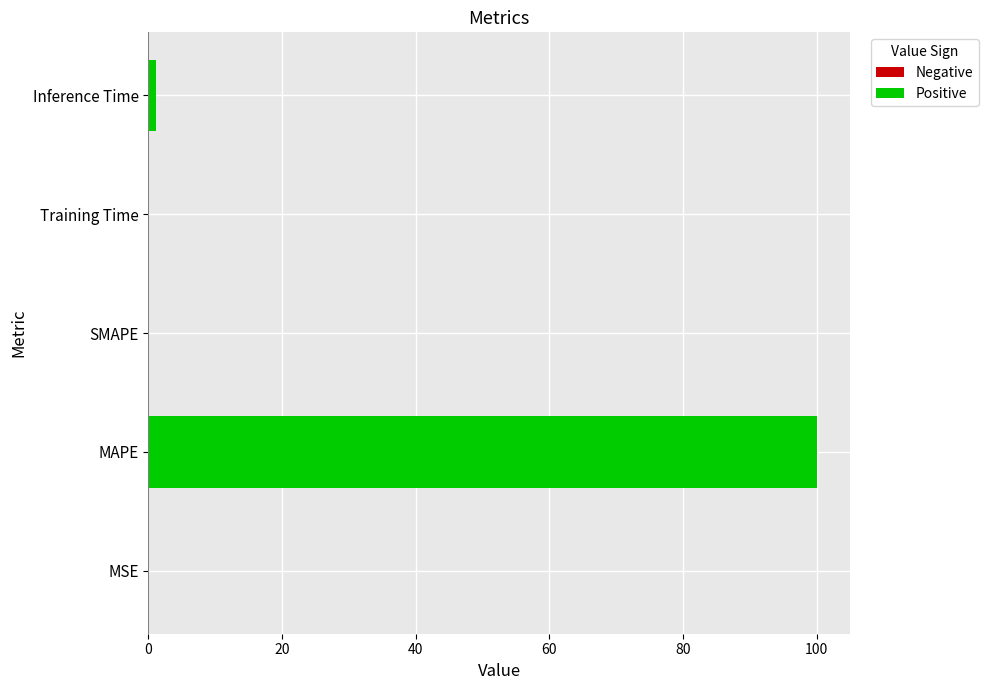

What is the maximum value shown in the chart?

100.0